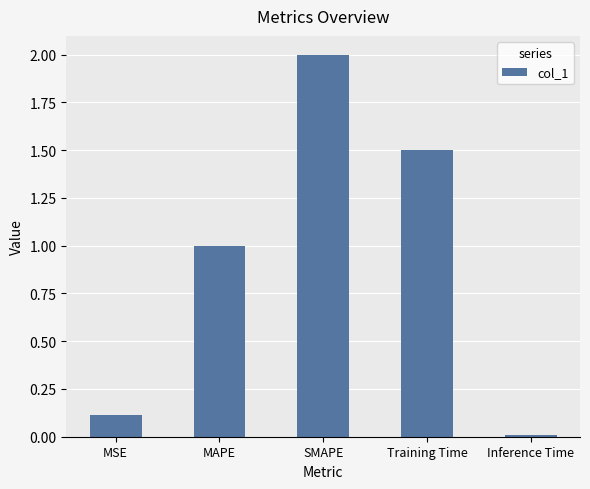

List the labels in order of value, largest first.

SMAPE, Training Time, MAPE, MSE, Inference Time